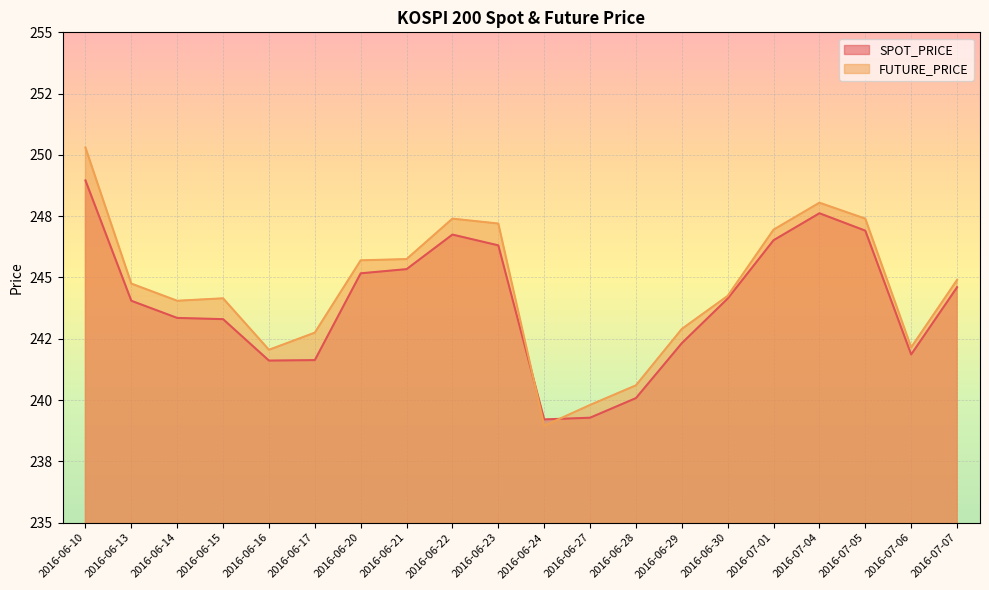

At which category does SPOT_PRICE reach its first local valley?

2016-06-16